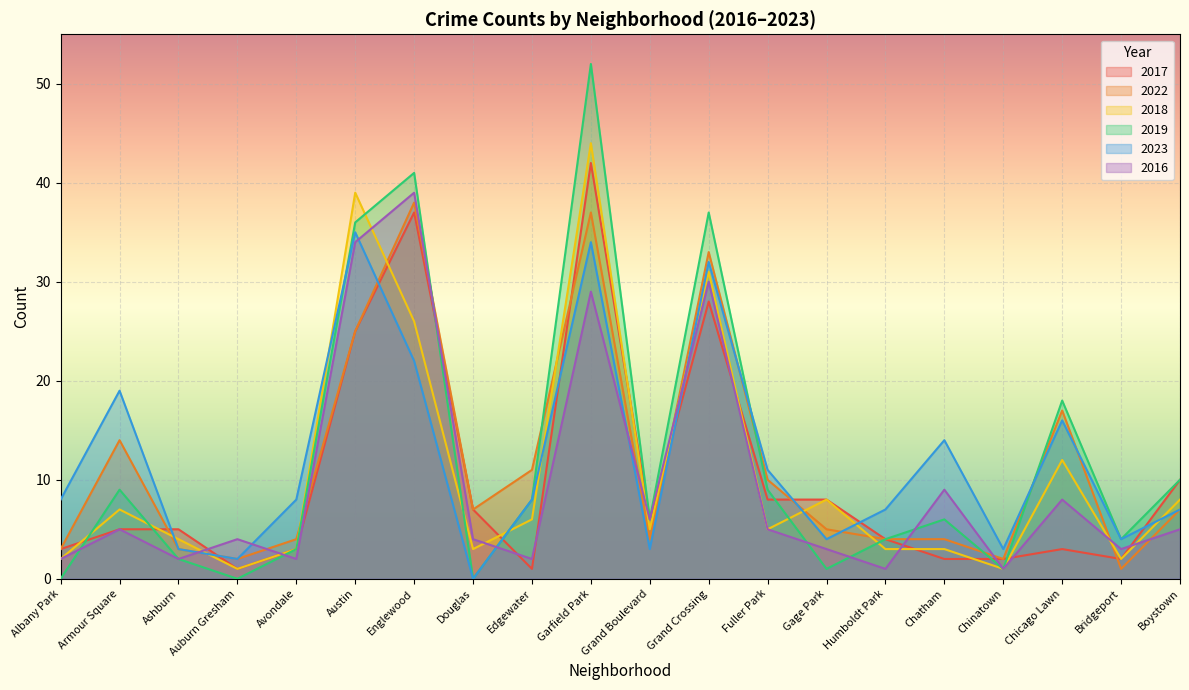

Which series has the largest total across all categories?

2019